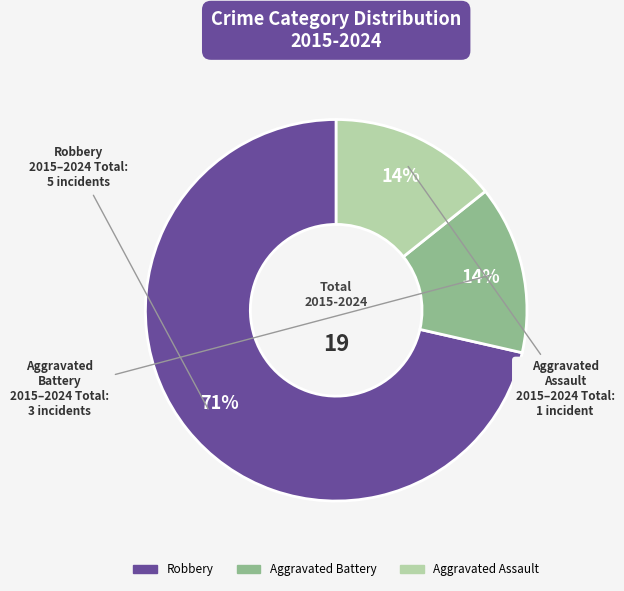

How many segments does this pie chart have?

3